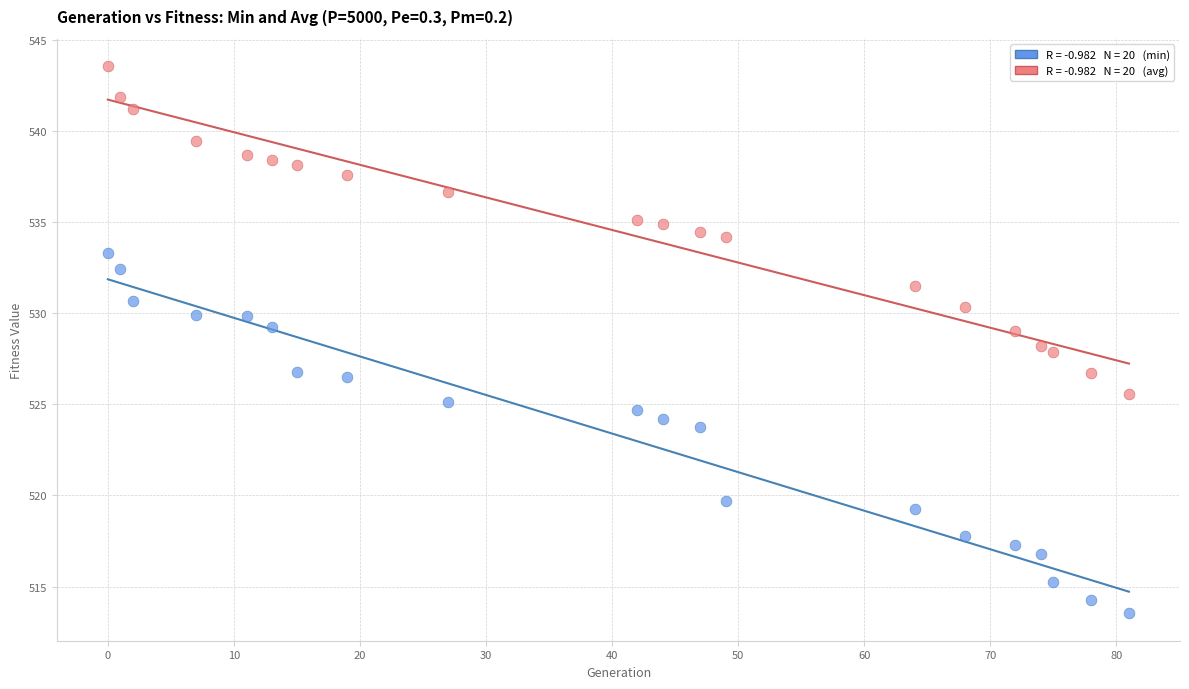

Across all data points, what is the range of X values (max minus min)?

81.0